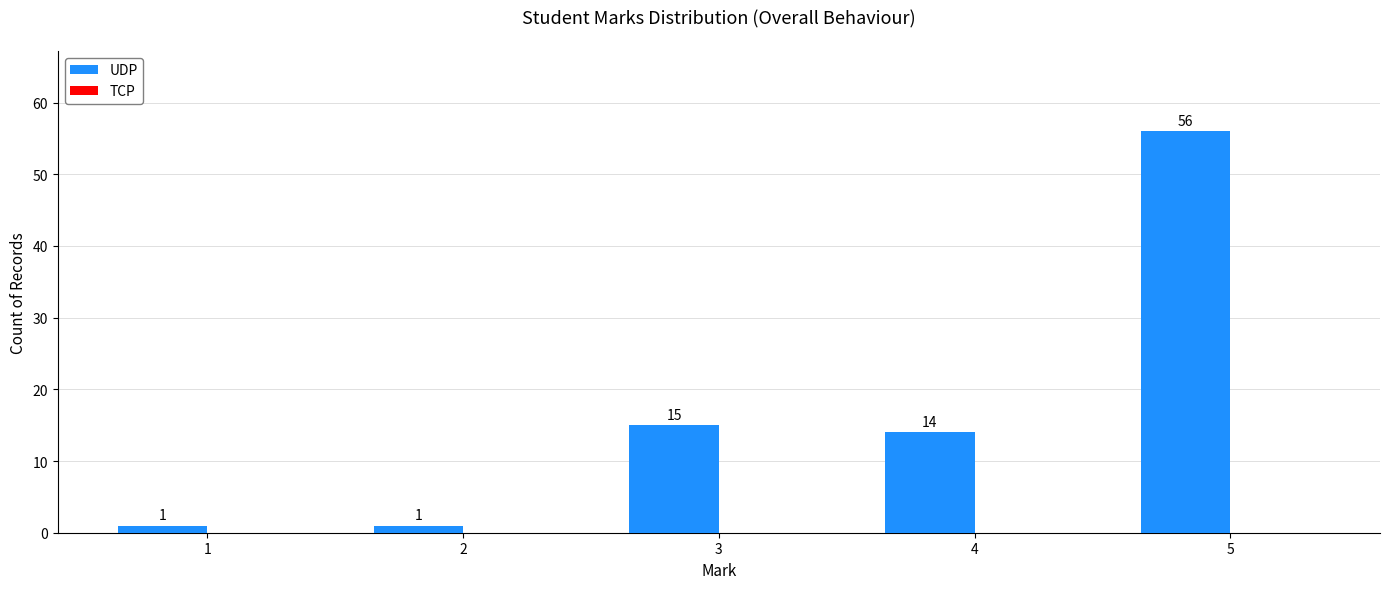

What is the difference between the second highest and second lowest values?

14